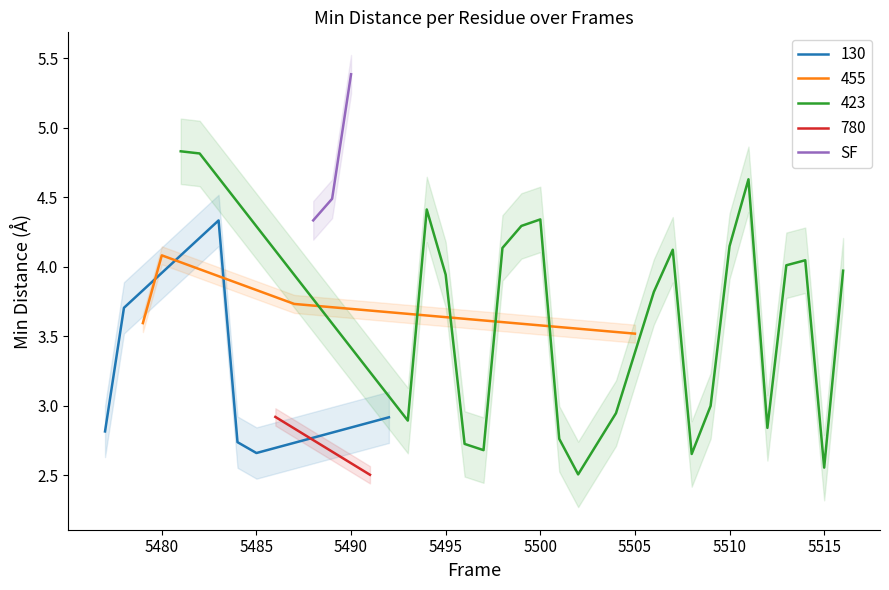

What is the minimum value for SF?

4.3